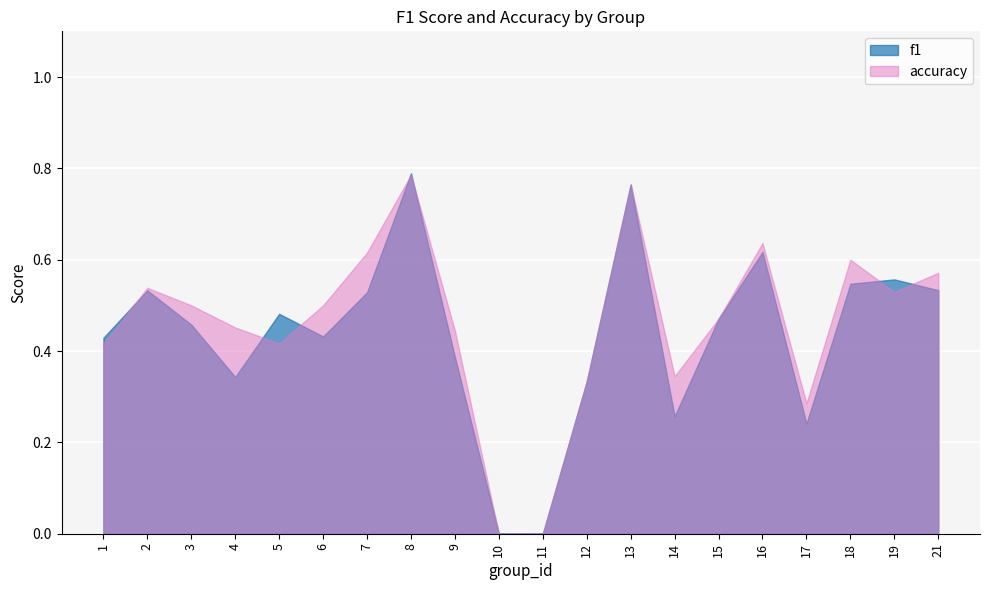

Between 1 and 17, which series saw the biggest shift?

f1